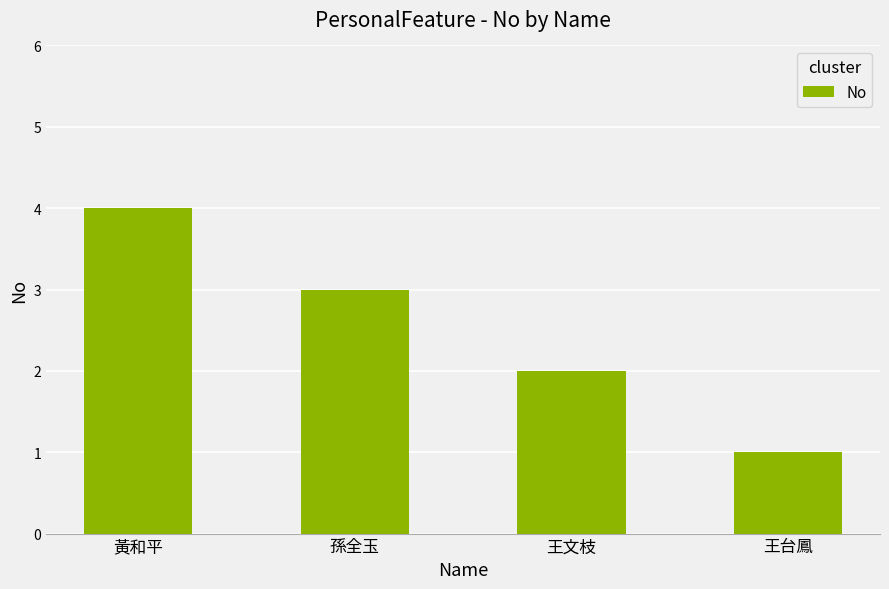

Approximately how many times larger is the value at 王台鳳 compared to 王文枝?

0.5